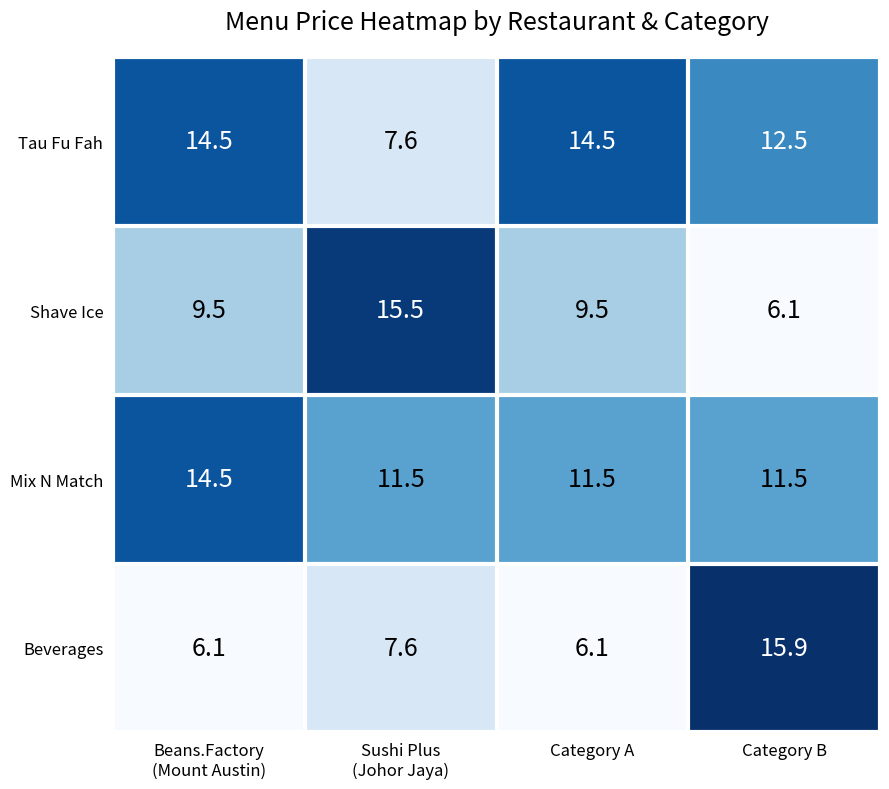

What is the maximum value for Shave Ice?

15.5